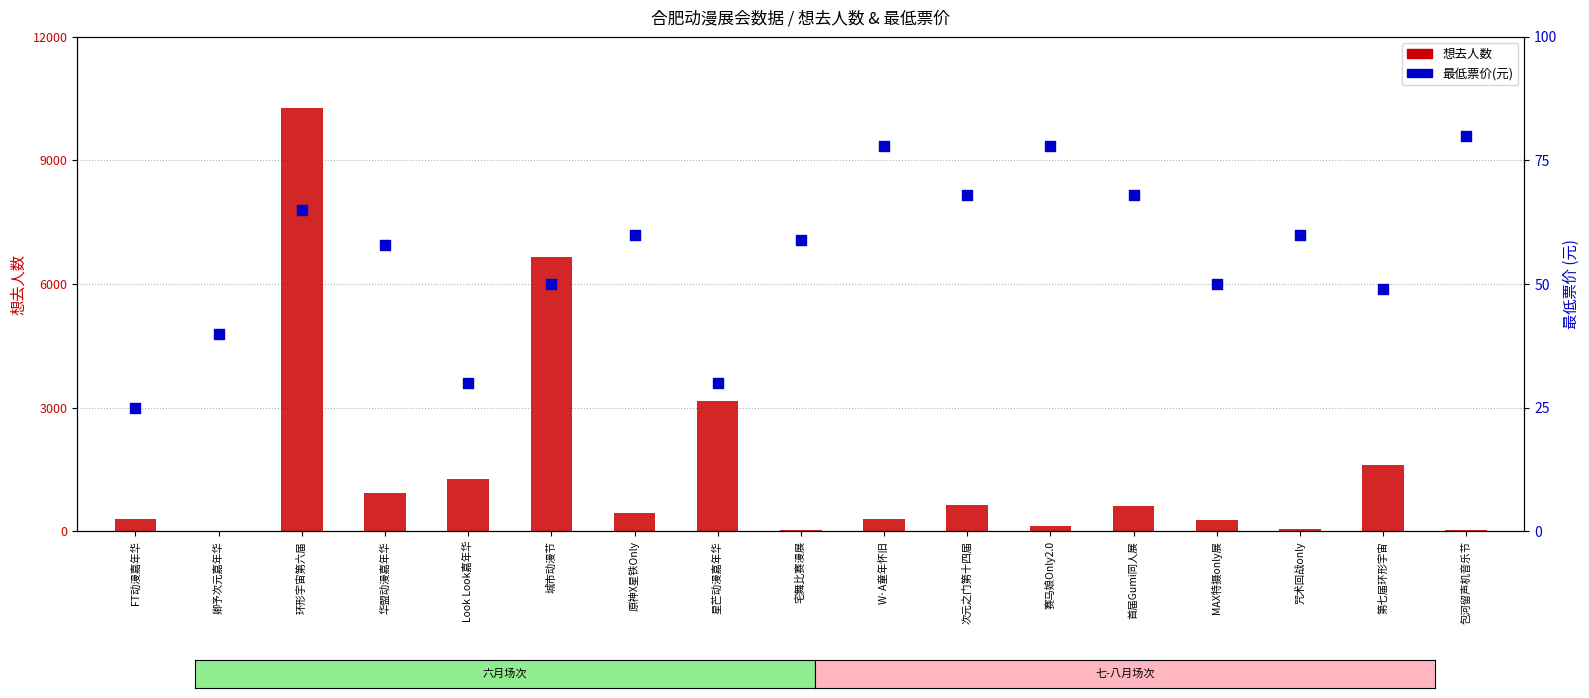

What are all the series names shown in the legend?

想去人数, 最低票价(元)